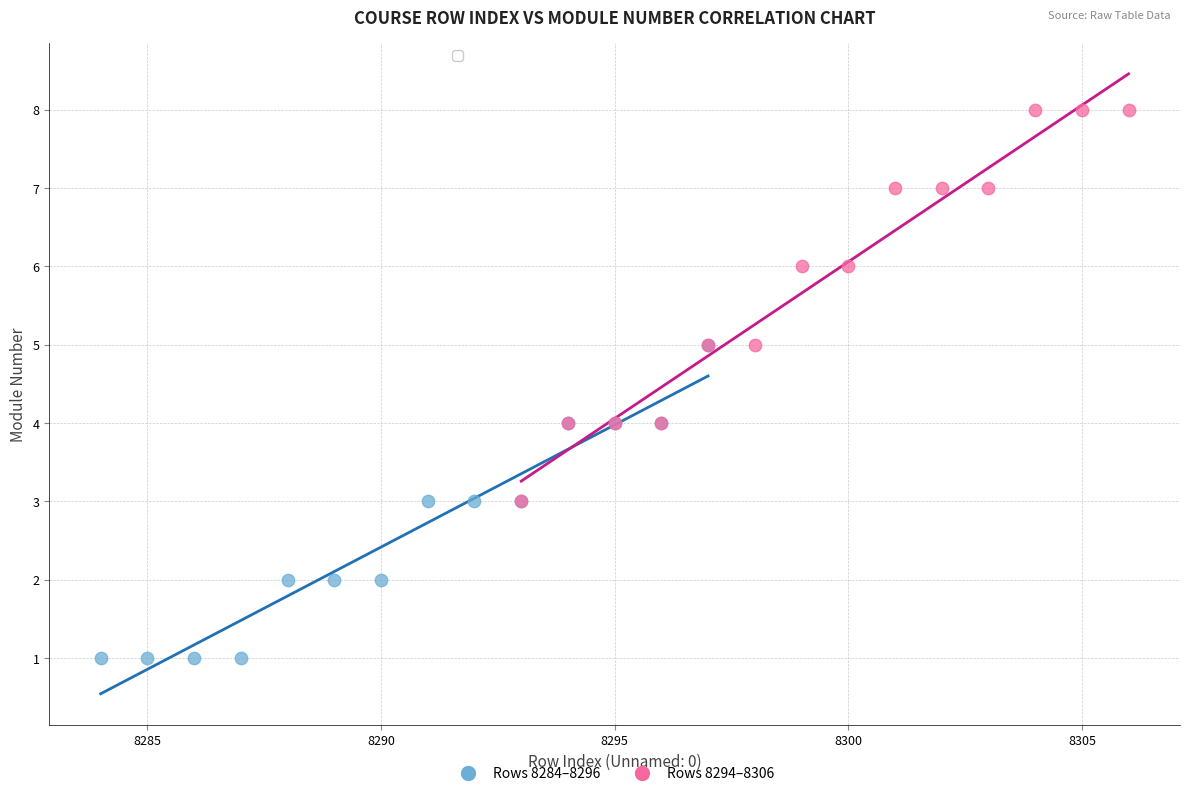

Which series has the largest Y range (max minus min)?

Rows 8294–8306